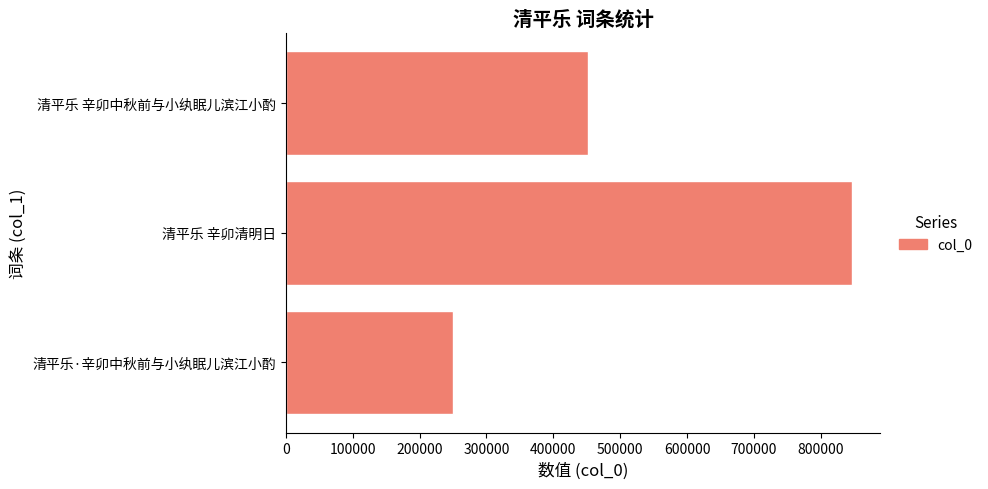

How many series are shown in this chart?

1